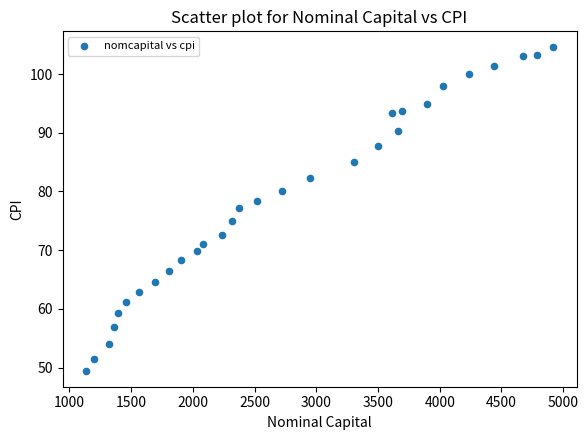

What is the range of Y values (max minus min)?

55.0